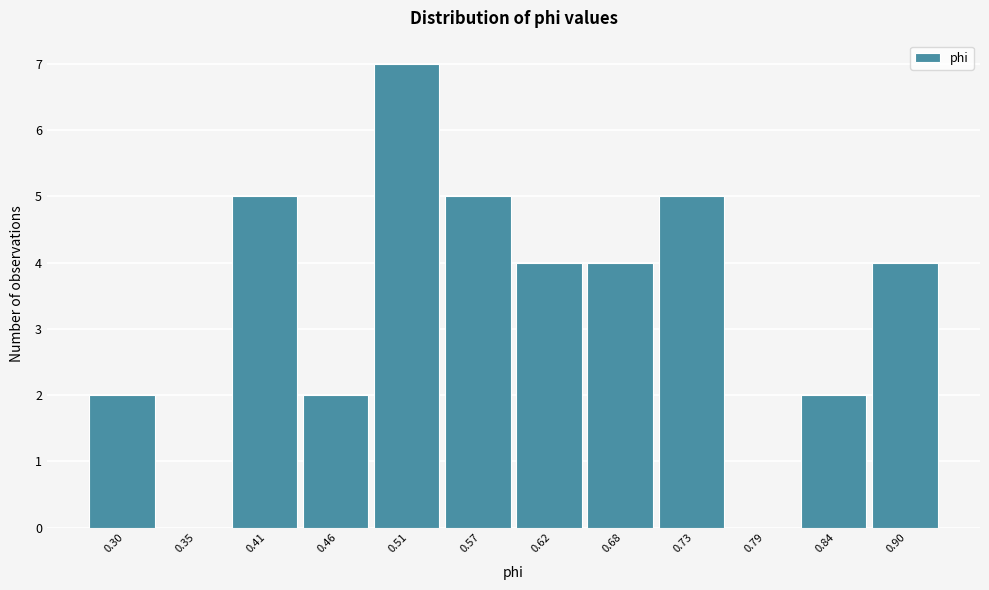

Reading left to right, extract all data points from this chart.

0.30=2	0.35=0	0.41=5	0.46=2	0.51=7	0.57=5	0.62=4	0.68=4	0.73=5	0.79=0	0.84=2	0.90=4